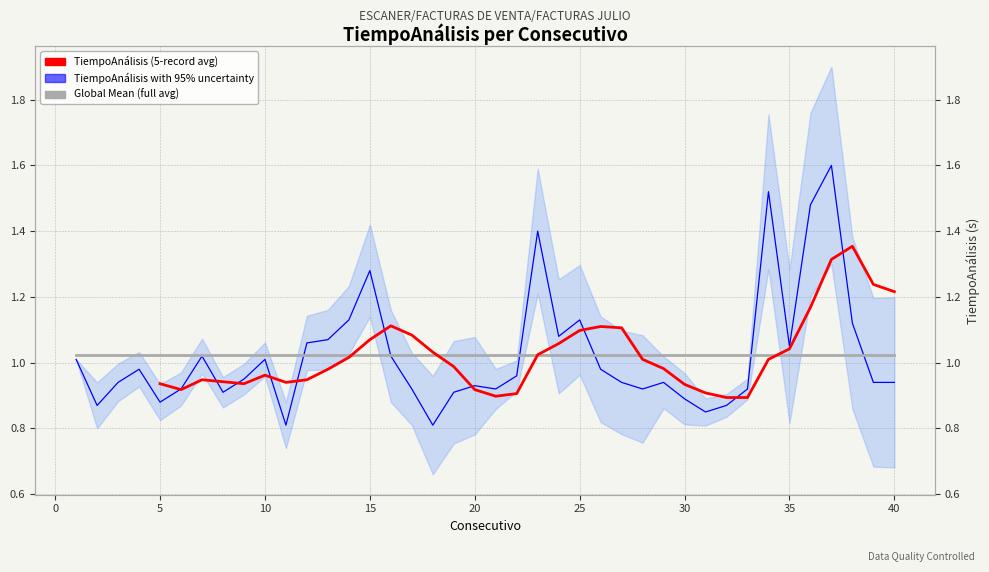

The chart shows a value of 1.0 at 26. True or false?

True